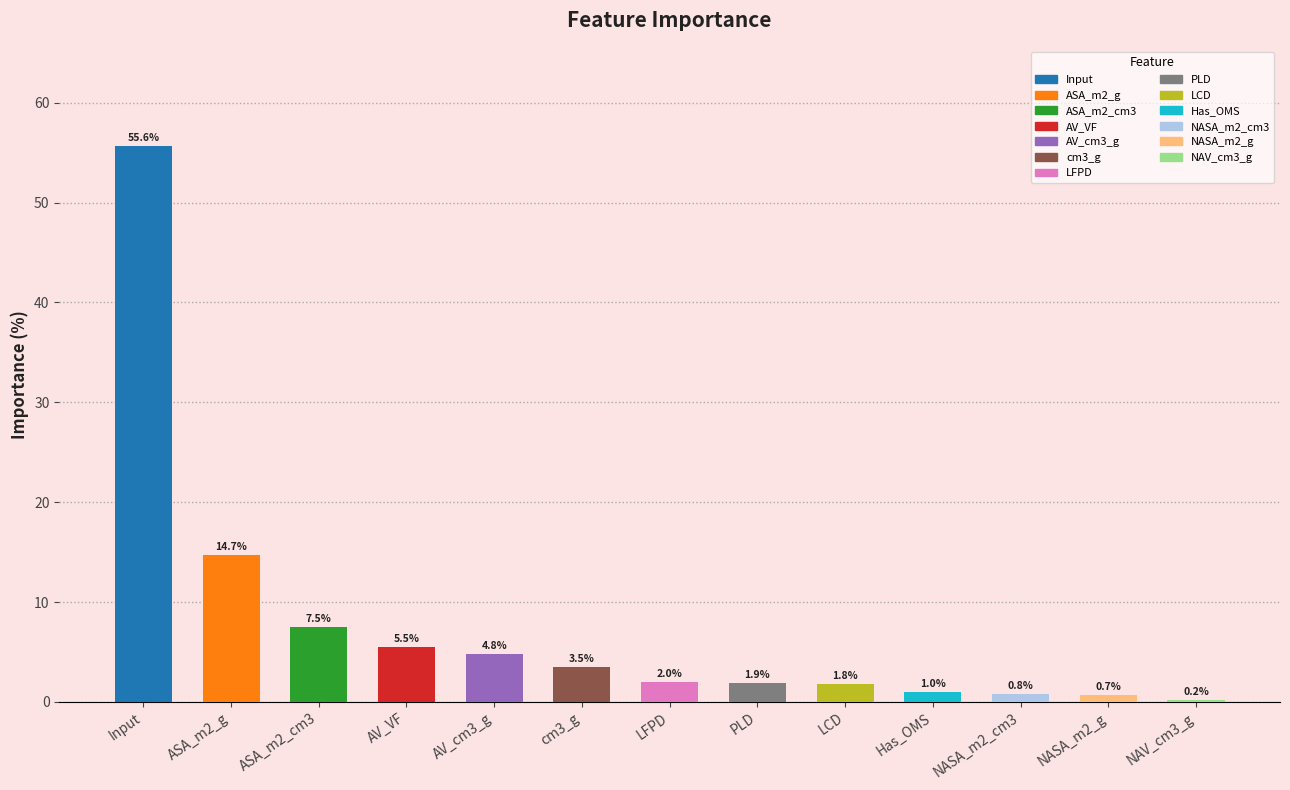

Read the value at Has_OMS.

1.0